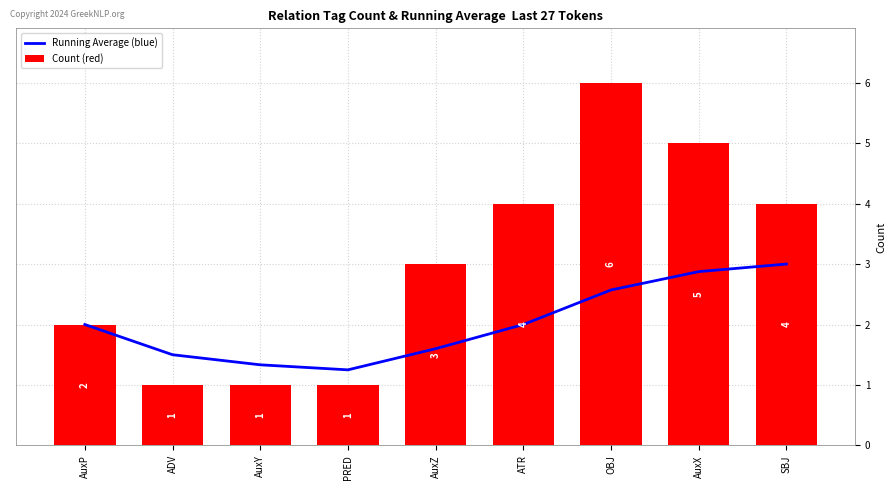

Does the chart contain any negative values?

No